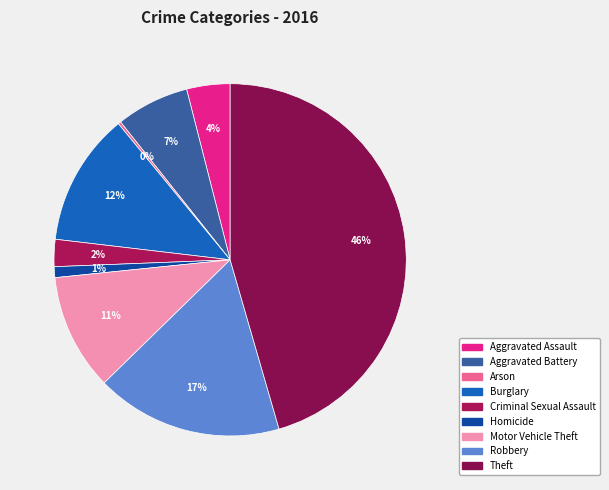

Approximately how many times larger is the value at Criminal Sexual Assault compared to Motor Vehicle Theft?

0.2